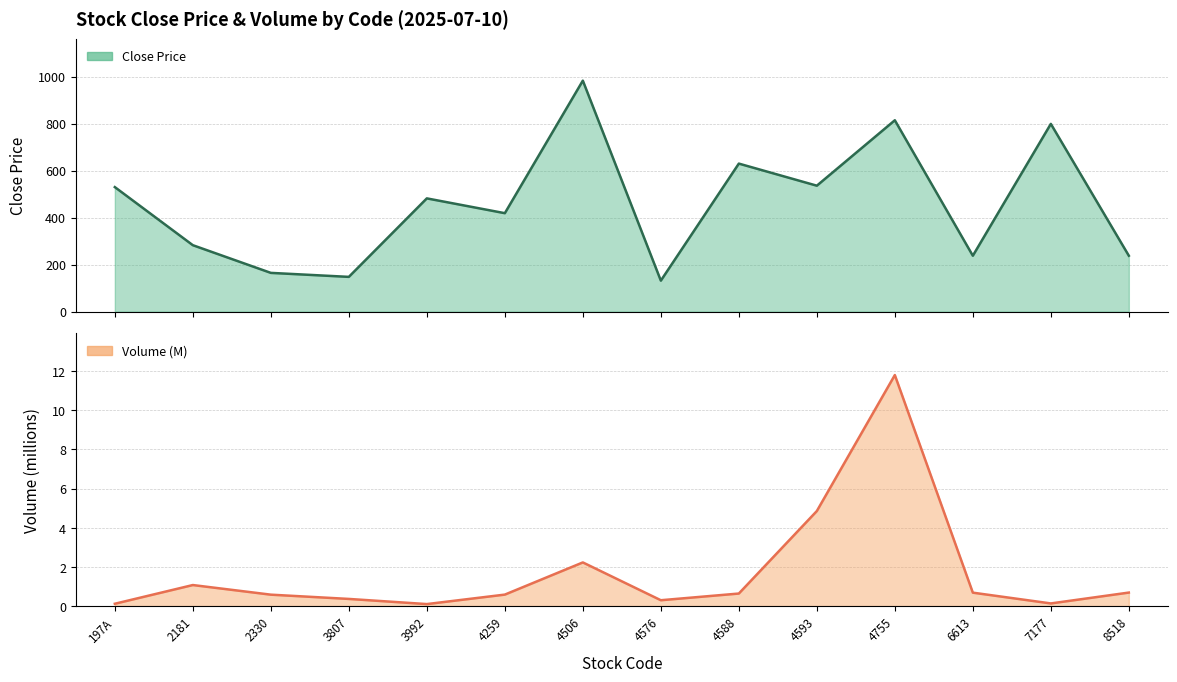

What is the minimum value shown in the chart?

0.1